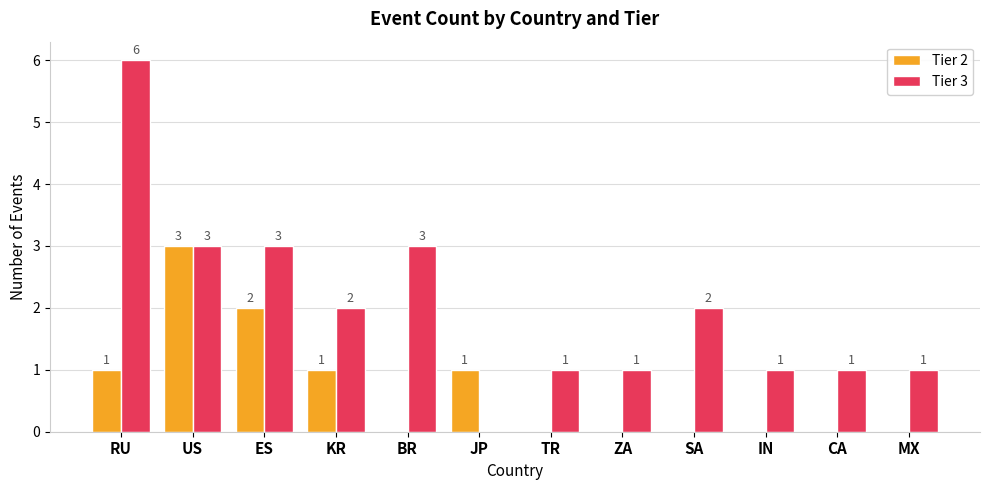

Reading left to right, extract all data points from this chart.

Tier 2: 1	3	2	1	0	1	0	0	0	0	0	0
Tier 3: 6	3	3	2	3	0	1	1	2	1	1	1